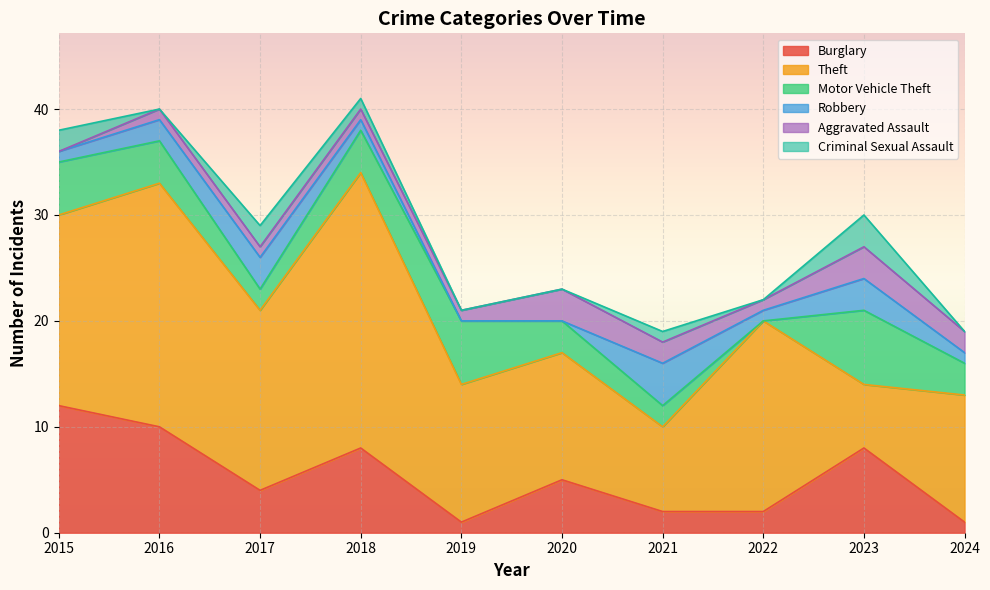

What is the total value across all series at 2023?

30